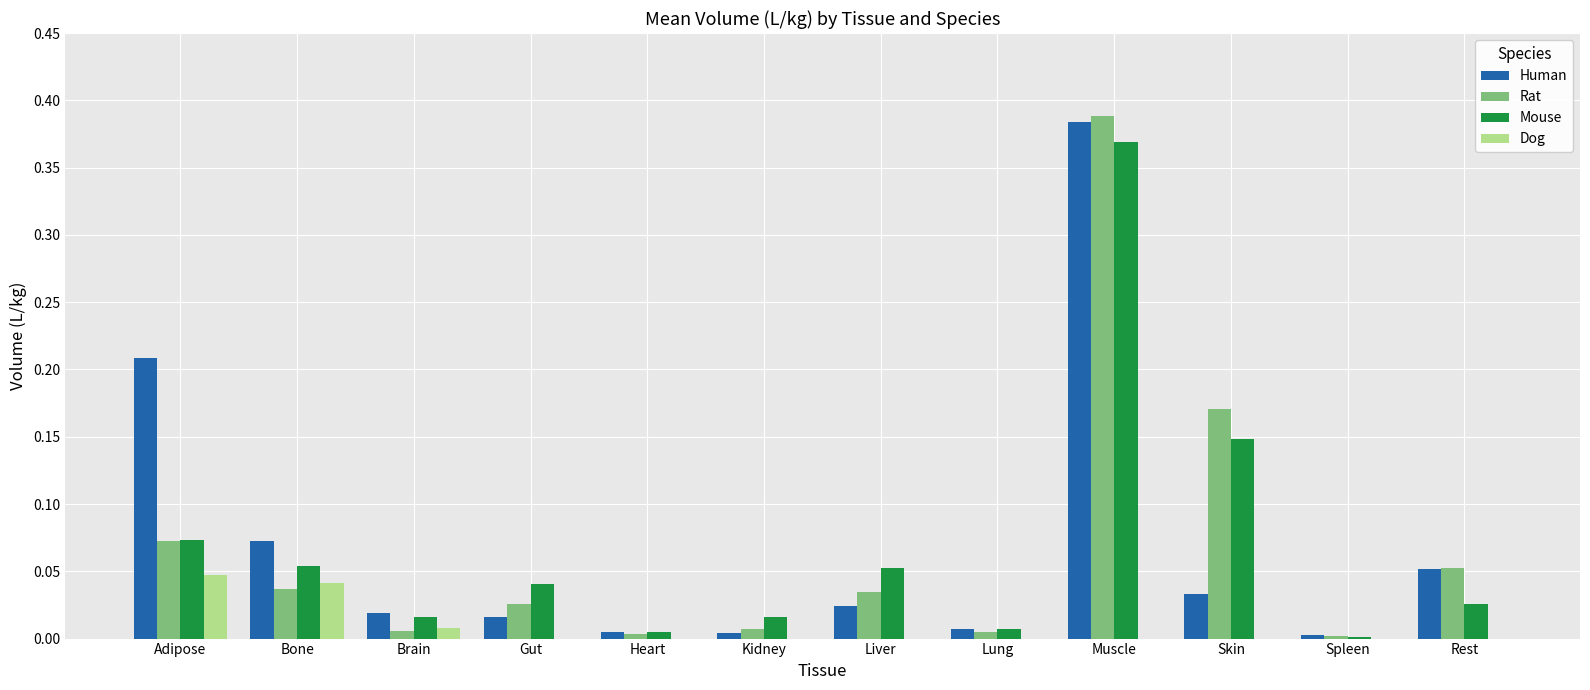

Which category has the highest value in the Mouse series?

Muscle